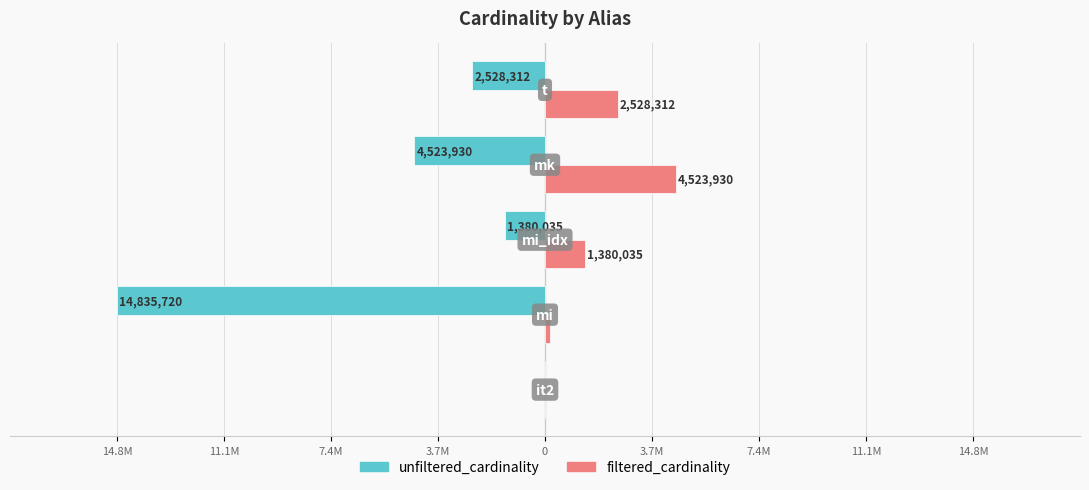

What is the difference between the maximum and second lowest values in the filtered_cardinality series?

4334959